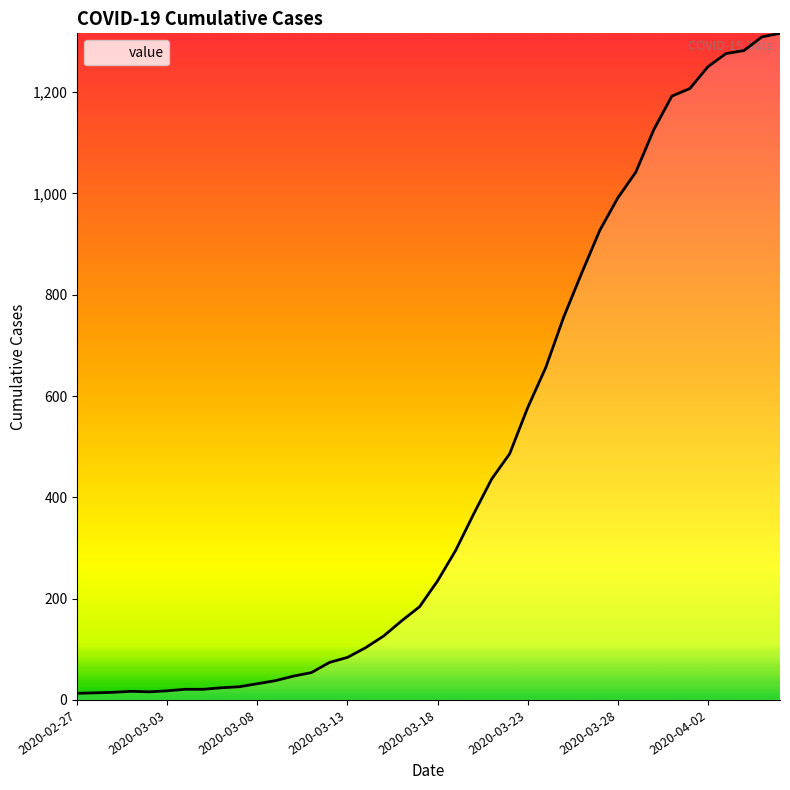

What is the maximum value shown in the chart?

1316